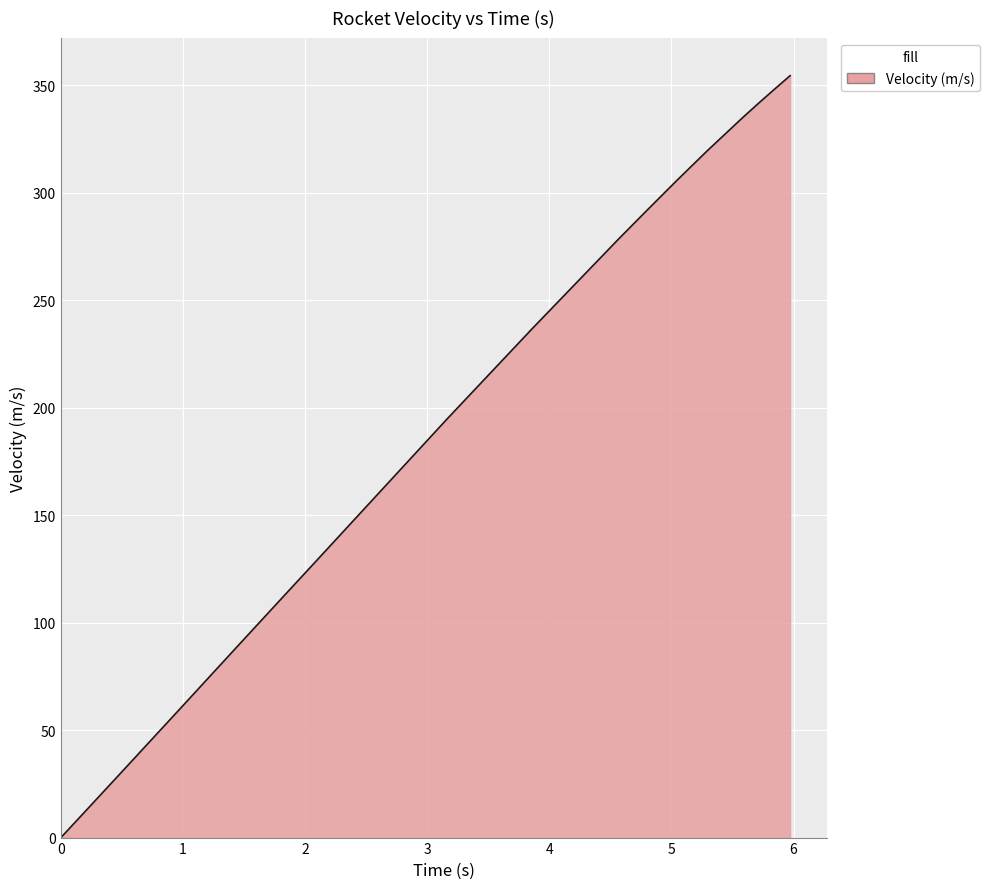

What is the greatest value displayed?

354.4